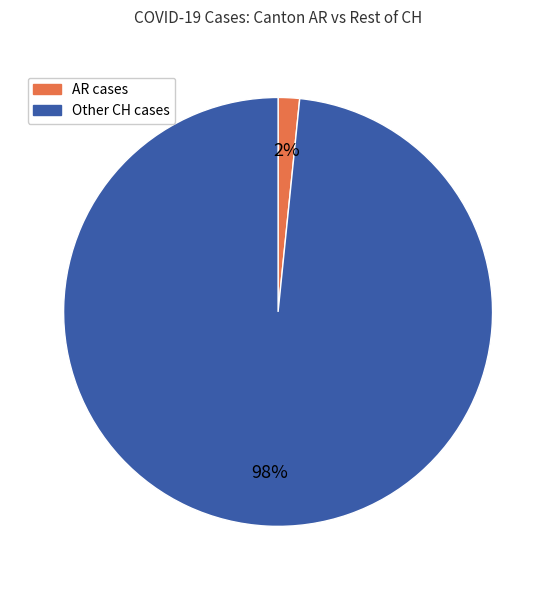

Is Other CH cases the majority of the pie?

Yes